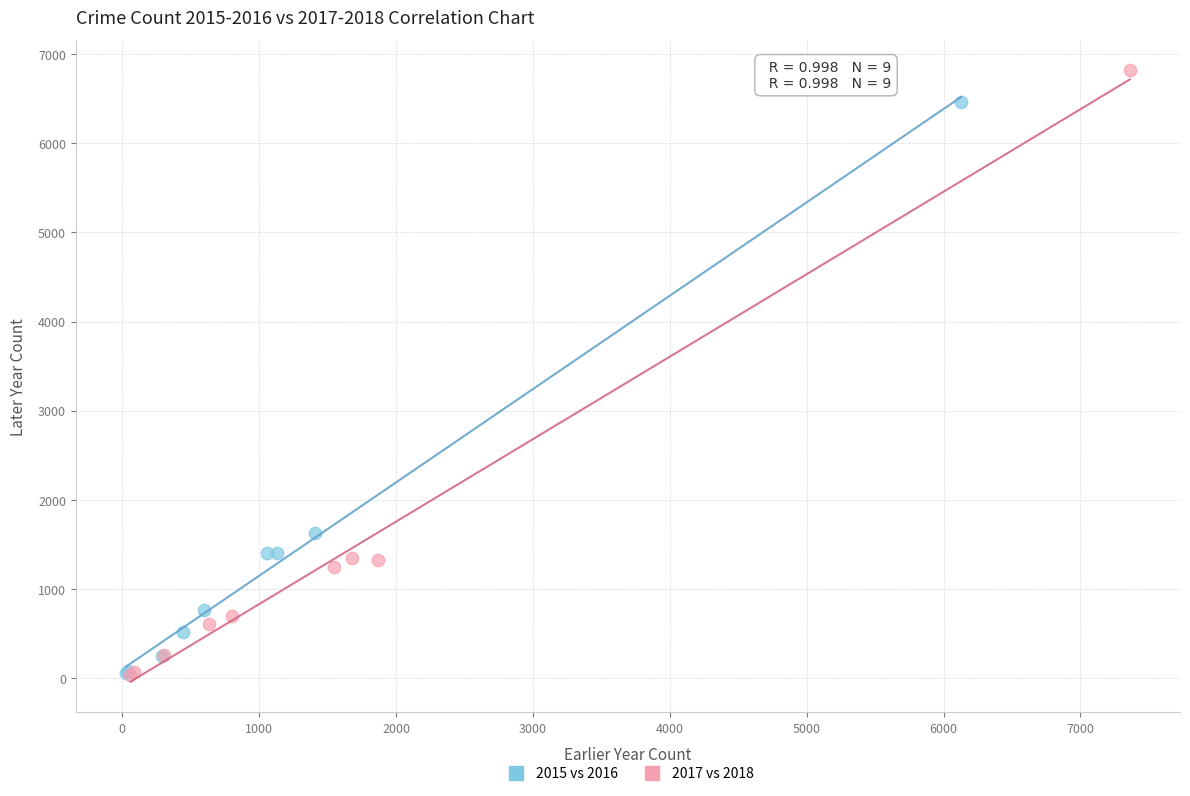

What are all the series names shown in the legend?

2015 vs 2016, 2017 vs 2018